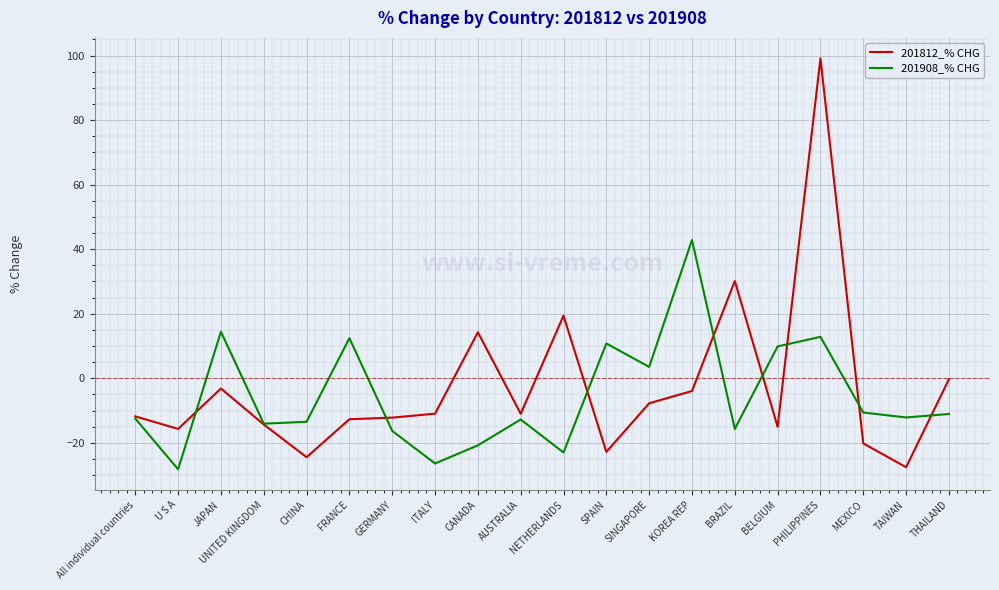

Is it true that 201812_% CHG equals -19.6 at AUSTRALIA?

False